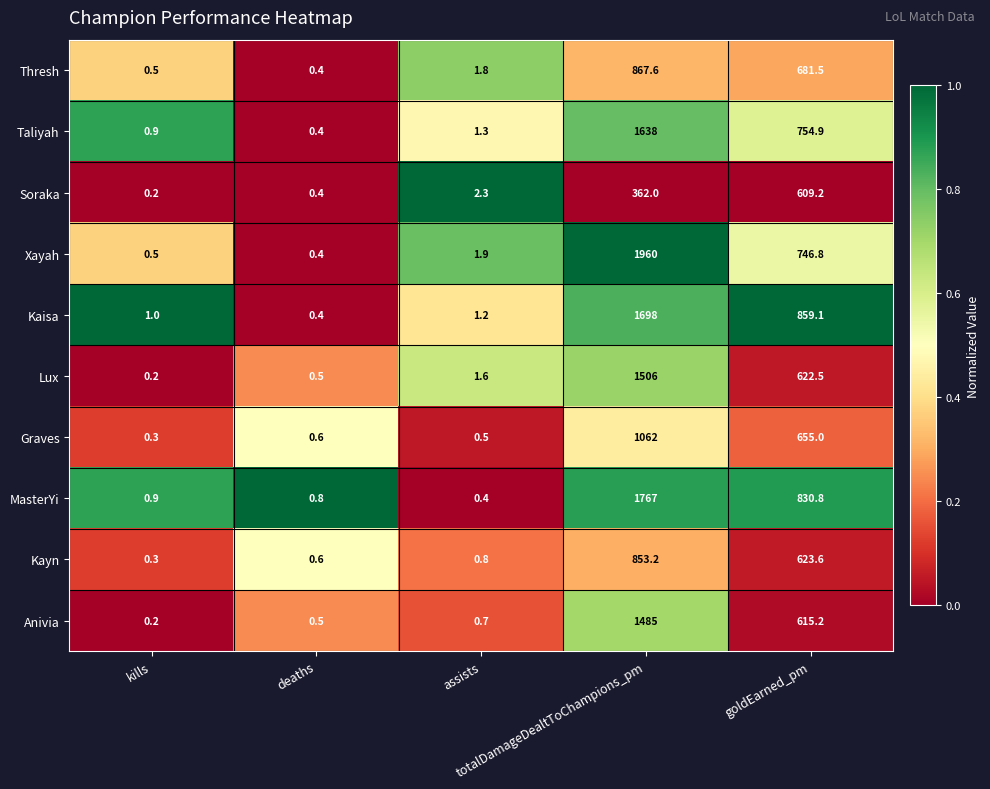

List the series in order of their peak value, lowest first.

Soraka, Kayn, Thresh, Graves, Anivia, Lux, Taliyah, Kaisa, MasterYi, Xayah